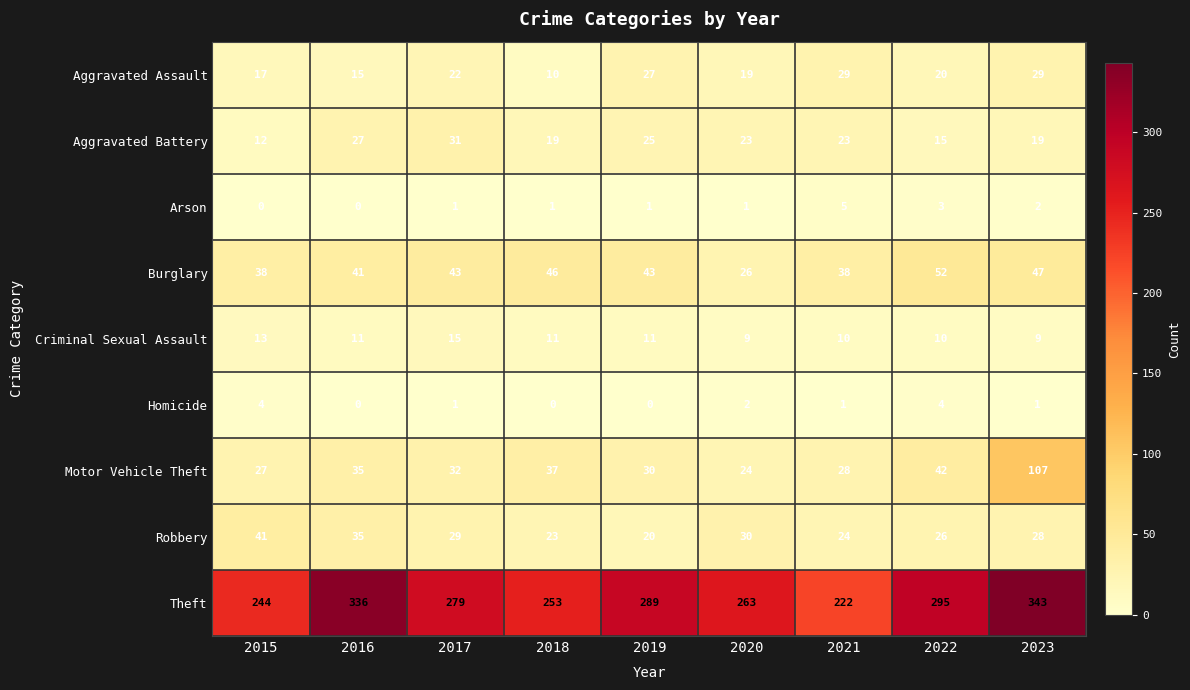

List the series in order of their peak value, lowest first.

Homicide, Arson, Criminal Sexual Assault, Aggravated Assault, Aggravated Battery, Robbery, Burglary, Motor Vehicle Theft, Theft